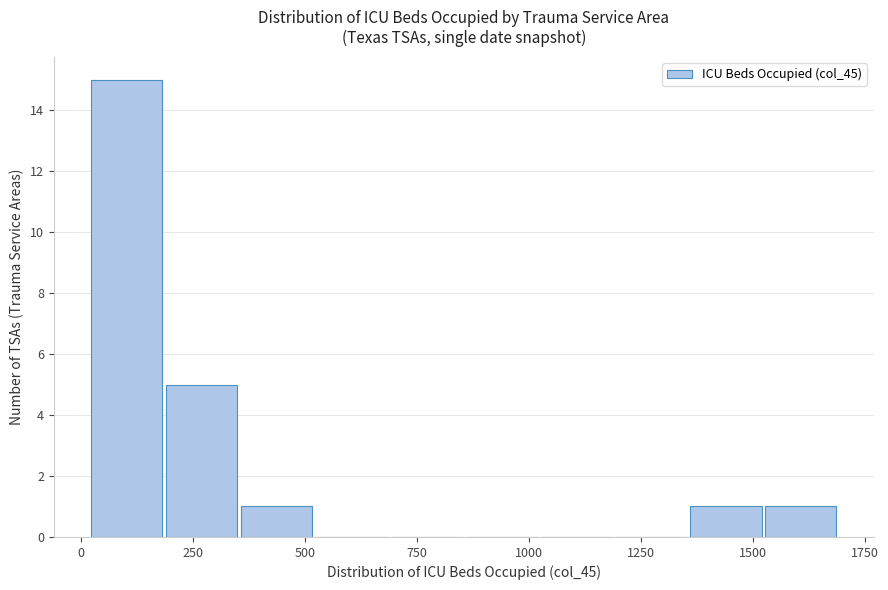

Around what value on the x-axis is the tallest bar? Give the approximate position of its centre, as read against the axis.

100